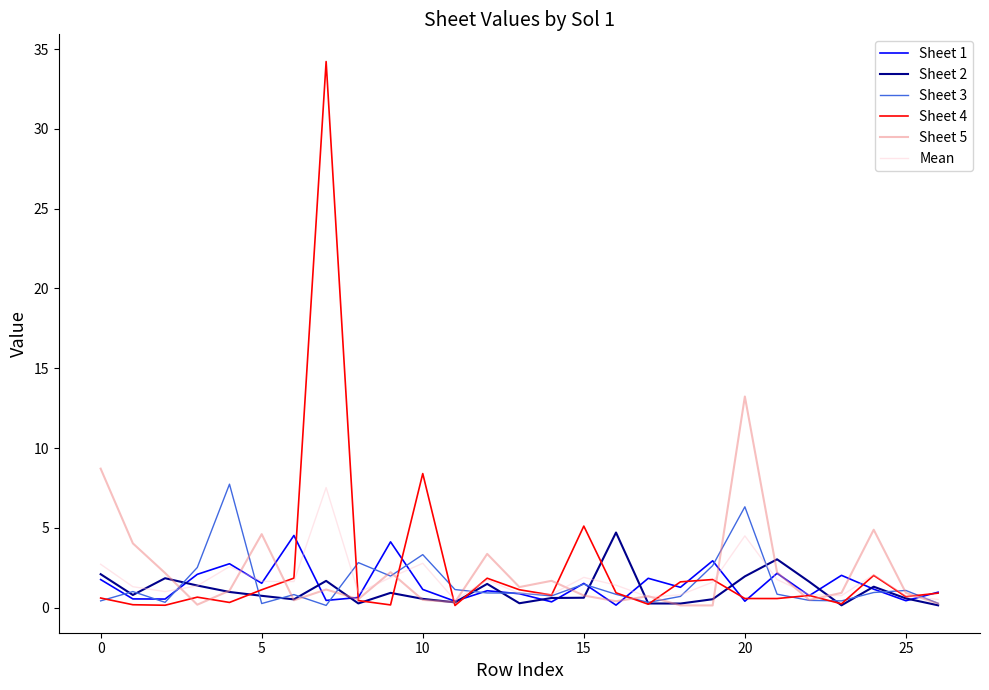

Is this an area chart (filled region under the line)?

No